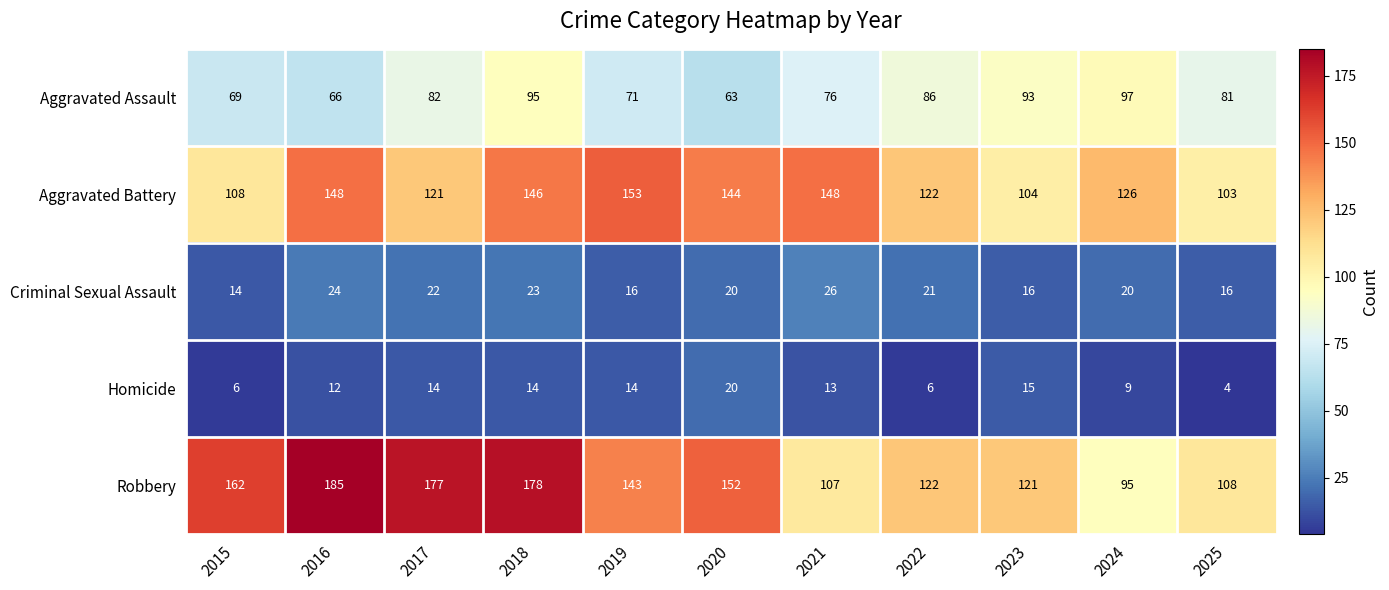

Rank the series by their maximum value, from lowest to highest.

Homicide, Criminal Sexual Assault, Aggravated Assault, Aggravated Battery, Robbery